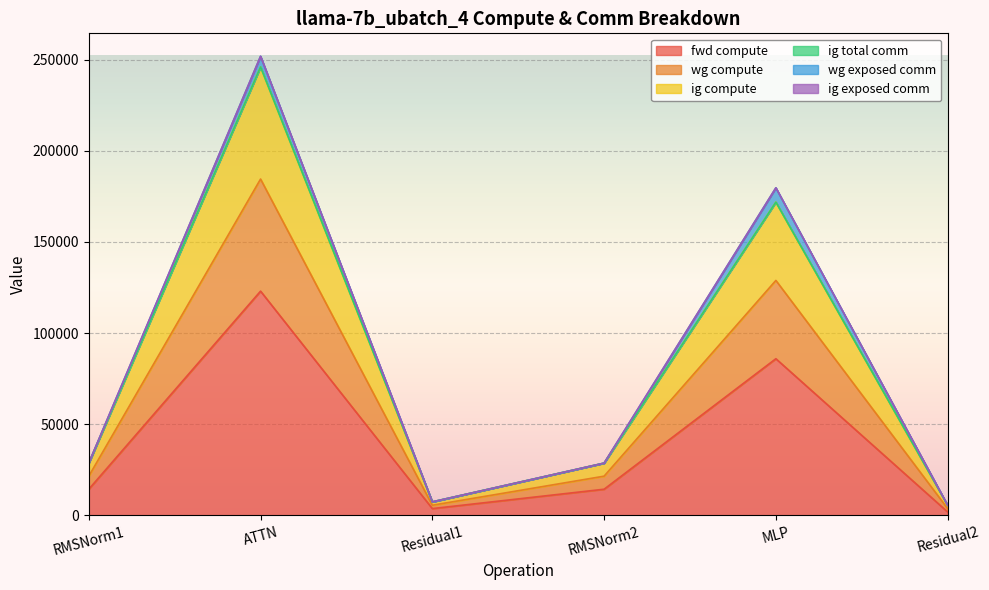

How many interior local peaks does the ig compute series have?

2